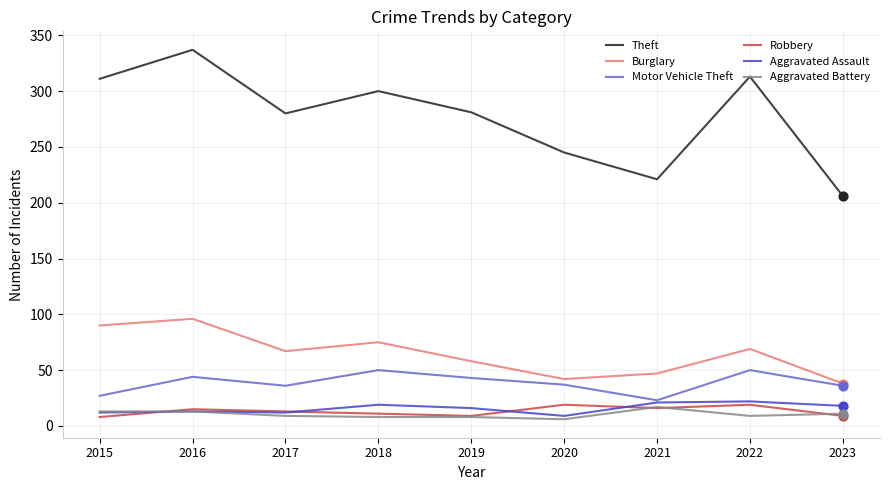

Which series has the largest range (max minus min)?

Theft